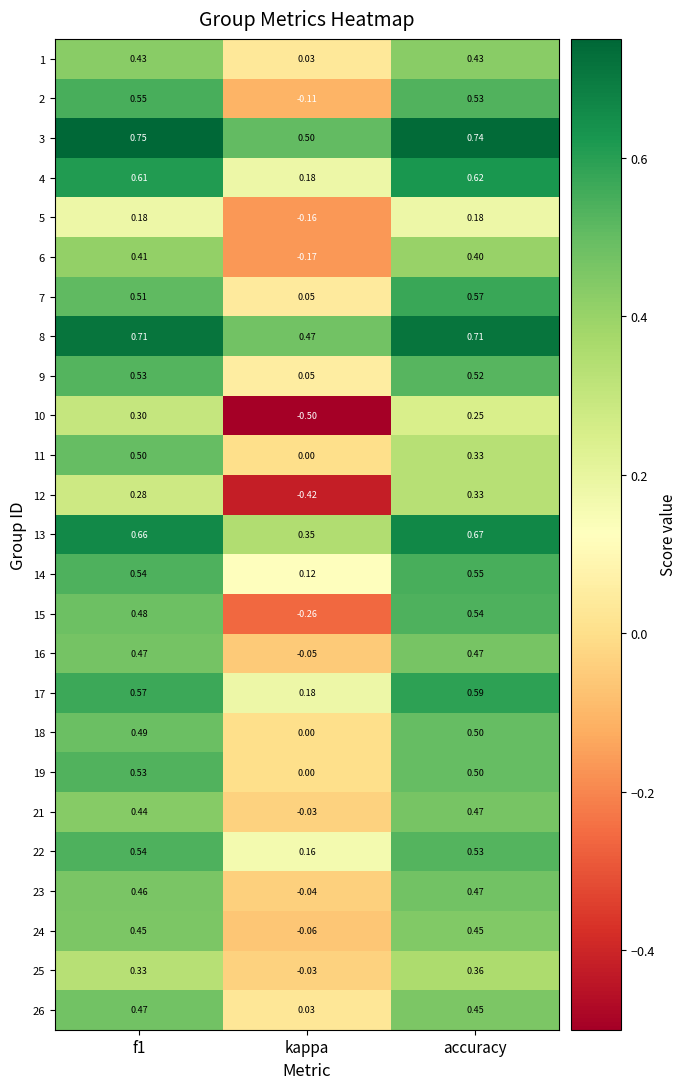

At which label is 19 closest to 0?

kappa